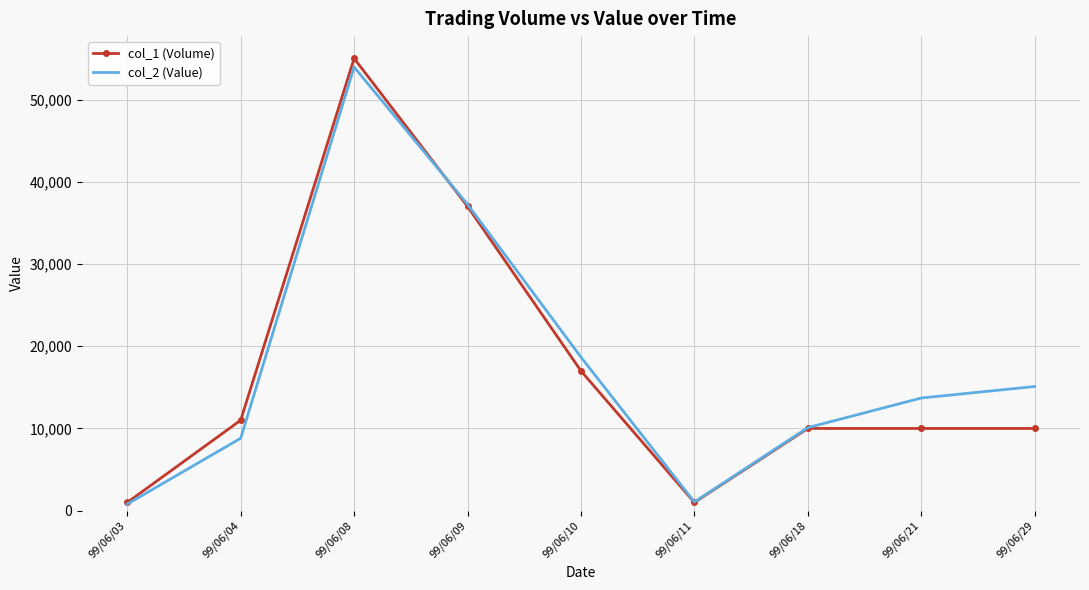

Reading left to right, extract all data points from this chart.

col_1 (Volume): 1000	11000	55000	37000	17000	1000	10000	10000	10000
col_2 (Value): 800	8810	53950	37250	18670	1060	10100	13700	15100